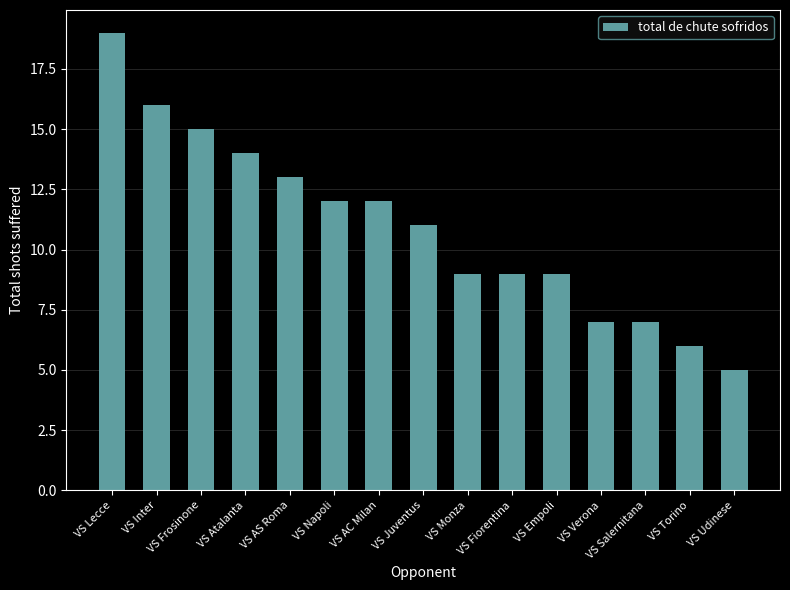

What is the difference between the values at VS Lecce and VS Salernitana?

12